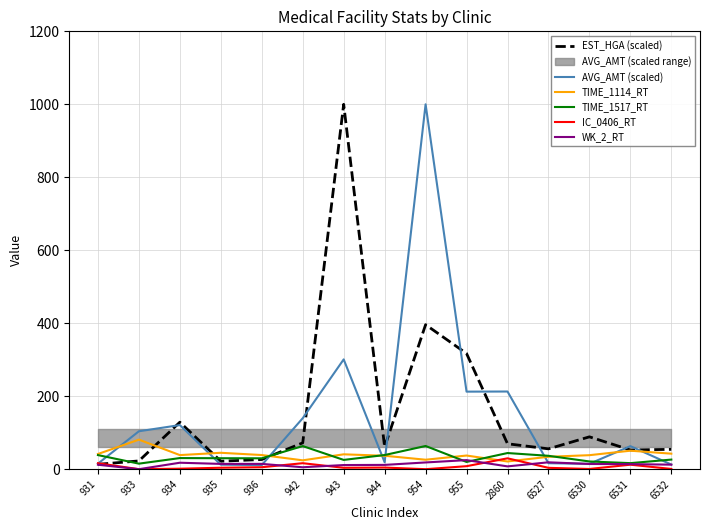

Reading left to right, list all the values displayed in this chart.

EST_HGA (scaled): 931=13.4	933=22.6	934=128.8	935=21.8	936=26.5	942=72.2	943=1000.0	944=60.7	954=396.0	955=317.0	2860=69.7	6527=55.7	6530=88.7	6531=52.7	6532=54.3
AVG_AMT (scaled): 931=15.2	933=103.9	934=120.9	935=12.3	936=11.3	942=139.7	943=300.9	944=18.9	954=1000.0	955=212.5	2860=212.9	6527=16.4	6530=14.7	6531=63.2	6532=12.7
TIME_1114_RT: 931=41.6	933=81.0	934=38.6	935=44.9	936=38.8	942=24.3	943=40.7	944=36.8	954=25.9	955=37.4	2860=21.1	6527=34.0	6530=38.4	6531=50.7	6532=42.5
TIME_1517_RT: 931=38.7	933=15.2	934=30.4	935=30.0	936=29.8	942=63.4	943=25.4	944=38.8	954=63.6	955=19.8	2860=44.2	6527=36.6	6530=21.2	6531=16.6	6532=26.3
IC_0406_RT: 931=16.3	933=0.0	934=1.3	935=4.0	936=5.4	942=16.4	943=3.8	944=4.4	954=0.0	955=8.2	2860=29.8	6527=3.7	6530=0.6	6531=12.3	6532=0.6
WK_2_RT: 931=12.2	933=0.0	934=17.7	935=14.5	936=14.5	942=5.3	943=11.3	944=11.8	954=18.4	955=24.8	2860=7.7	6527=18.9	6530=14.3	6531=13.8	6532=12.4